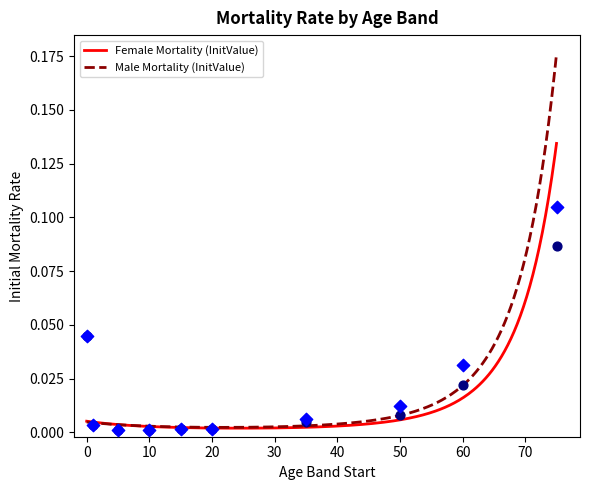

What is the total value across all series at 75?

0.2